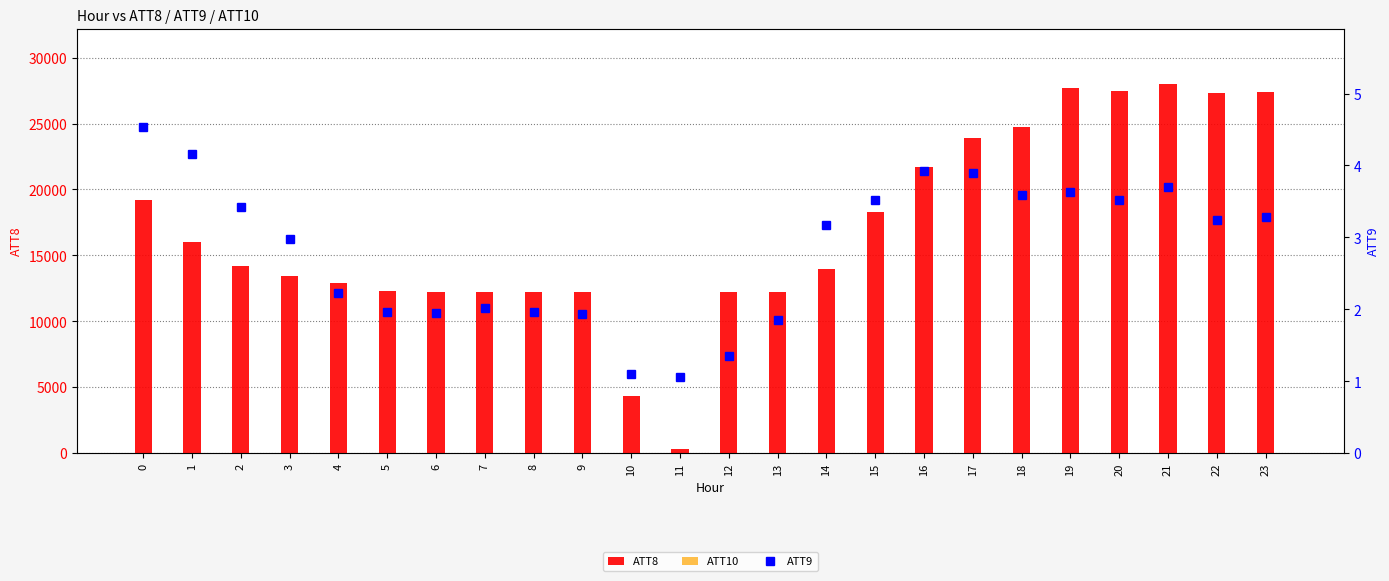

How many data points in ATT8 are less than 14200?

12